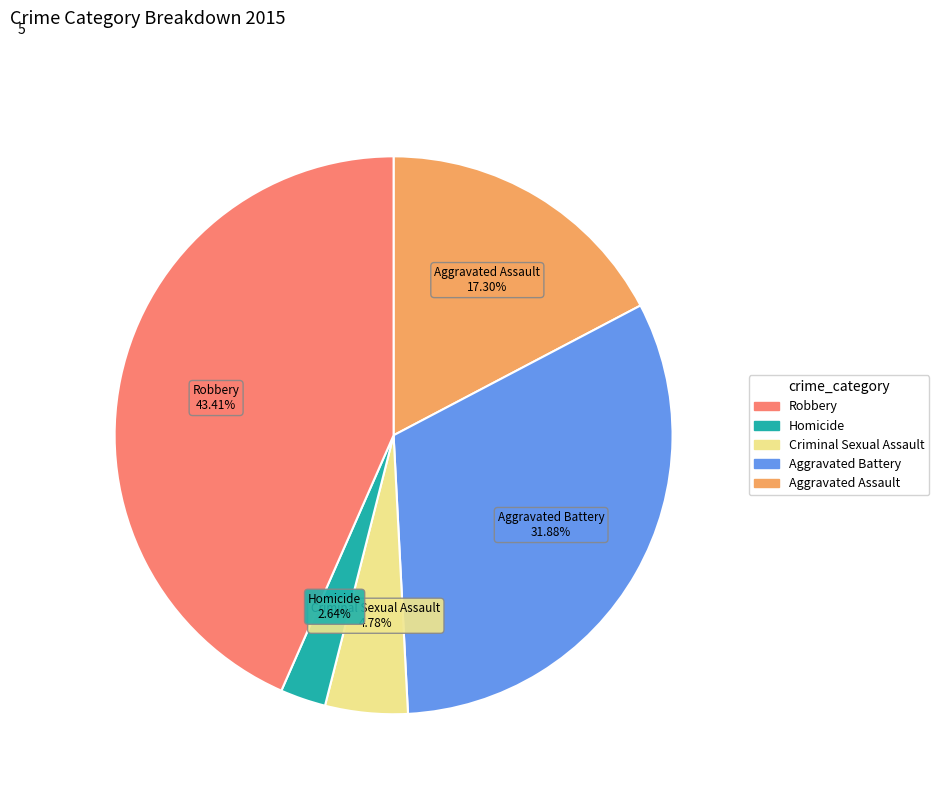

To the nearest percent, what portion does Criminal Sexual Assault represent?

5%